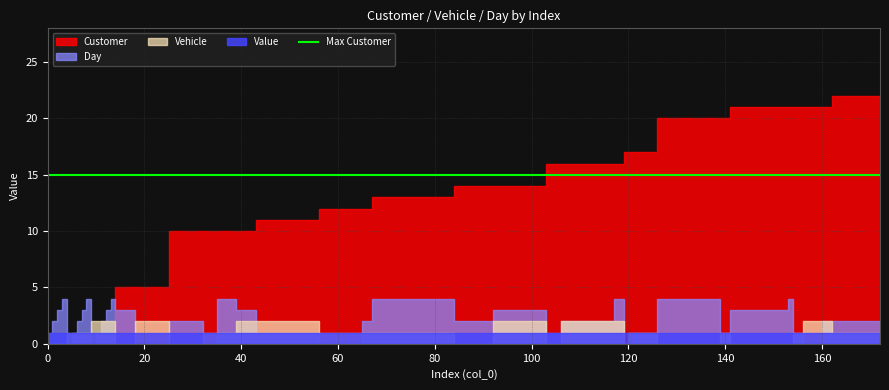

What is the value of the Vehicle point at the 27th from the left?

2